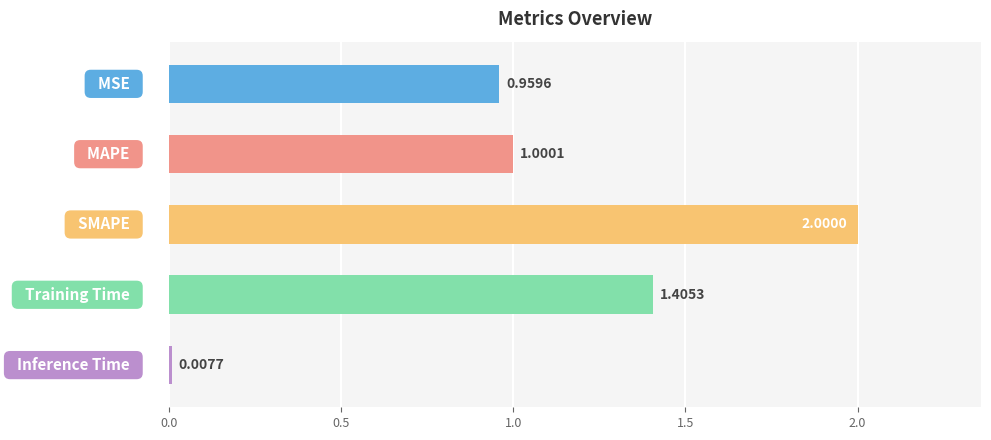

What is the average value?

1.1